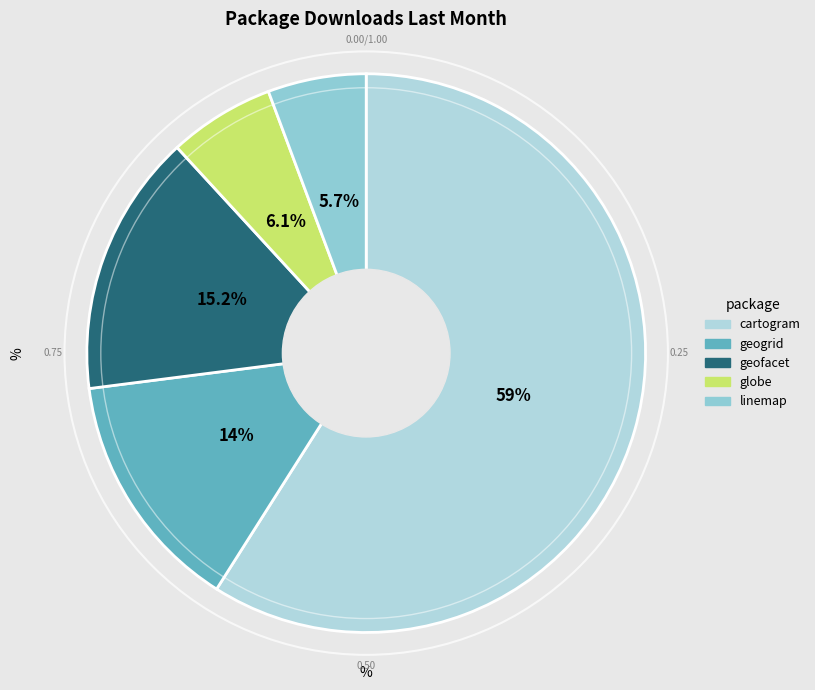

Is it true that linemap is 18% of the pie?

False